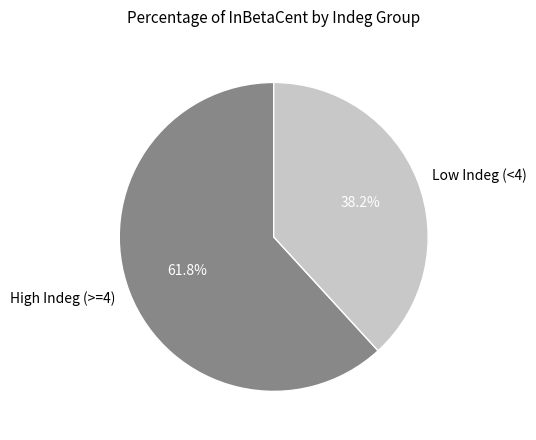

Approximately how many times larger is the value at High Indeg (>=4) compared to Low Indeg (<4)?

1.6